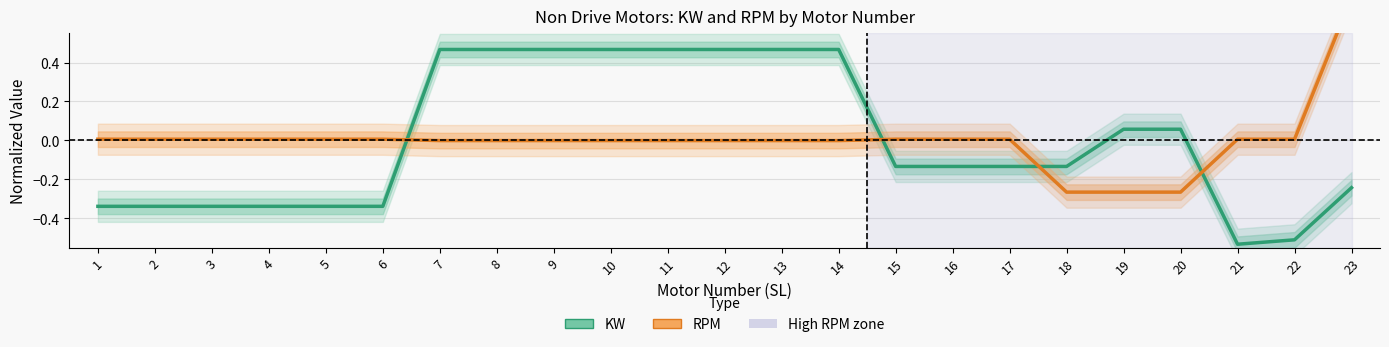

Is it true that KW (normalized) equals 0.5 at 12?

True